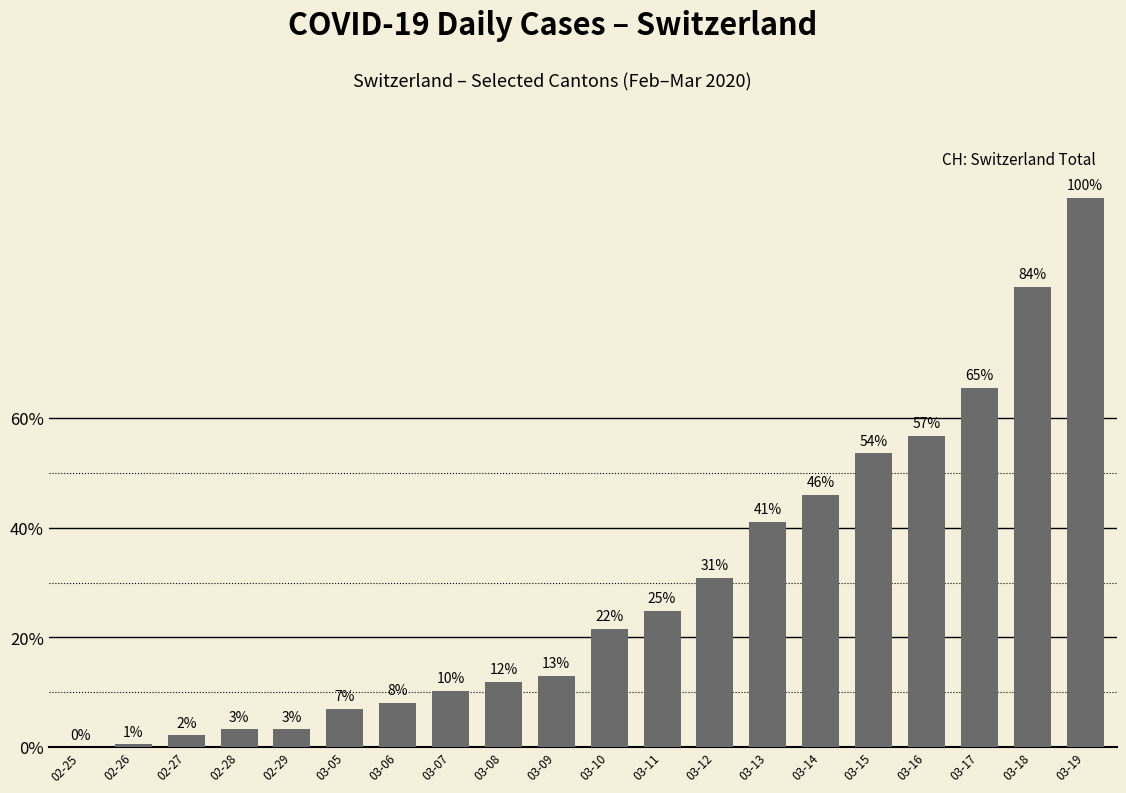

Are the bars horizontal?

No